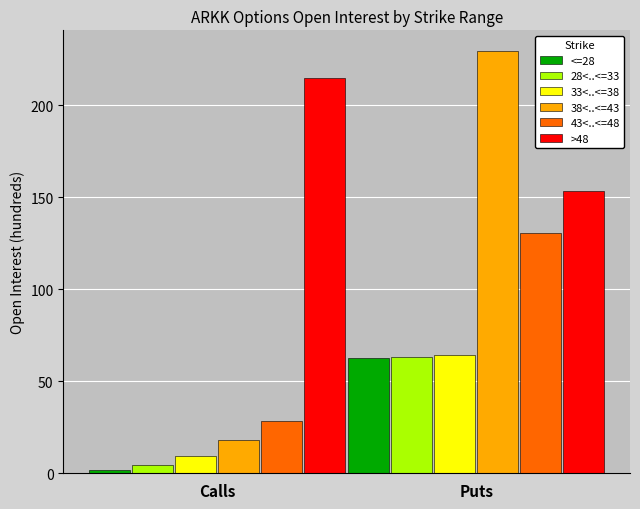

What position from the right is Calls?

2